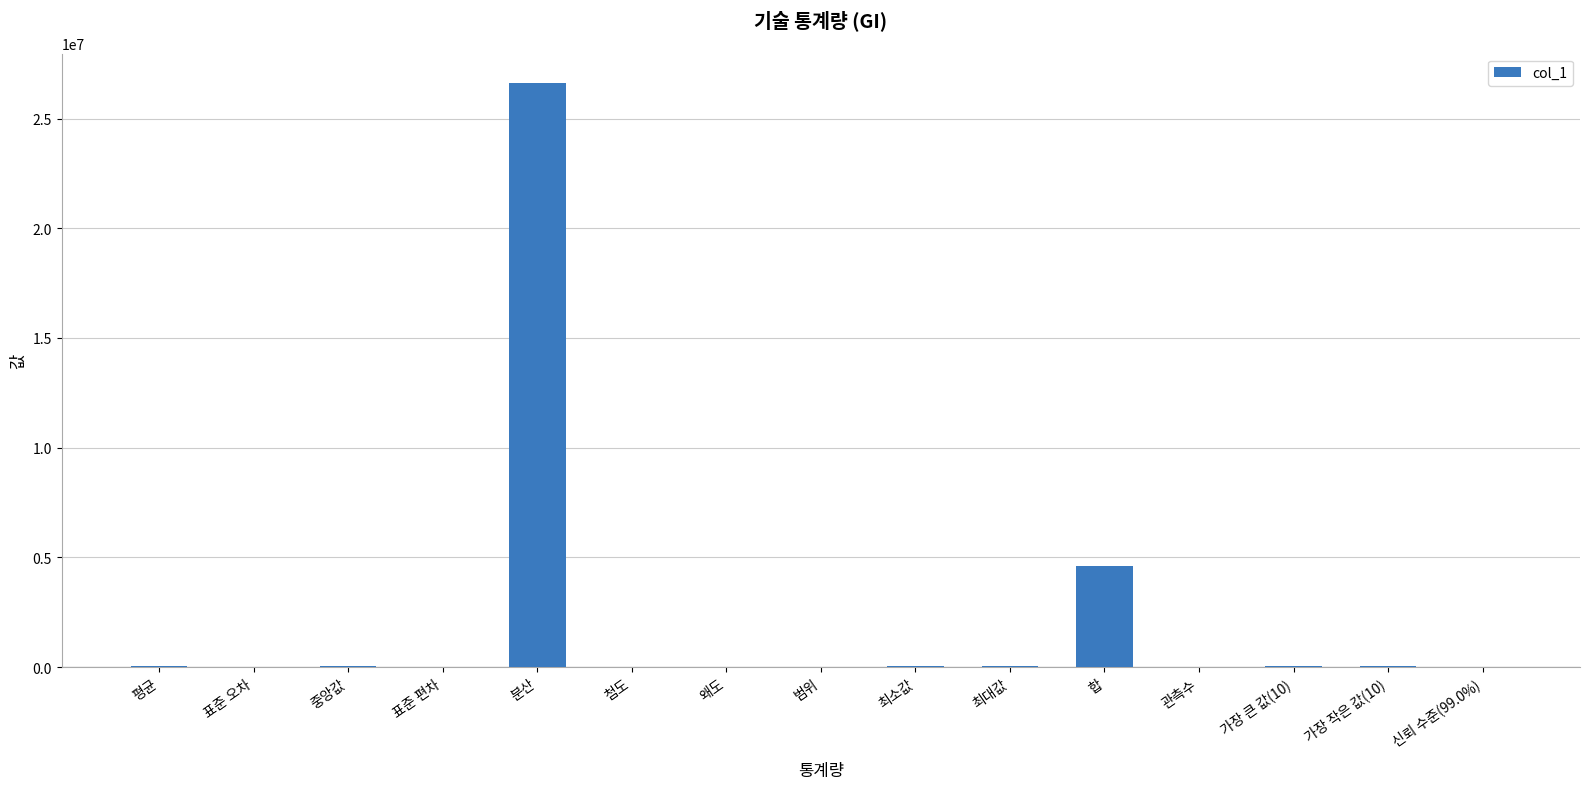

The chart shows a value of 6406700.0 at 합. True or false?

False